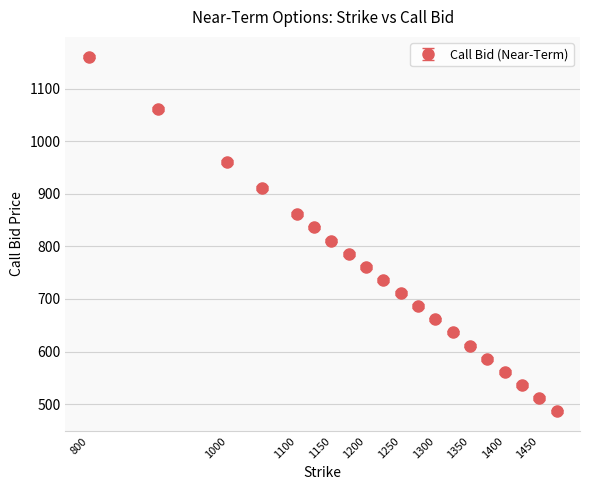

What is the value of the 6th point from the left?

836.0